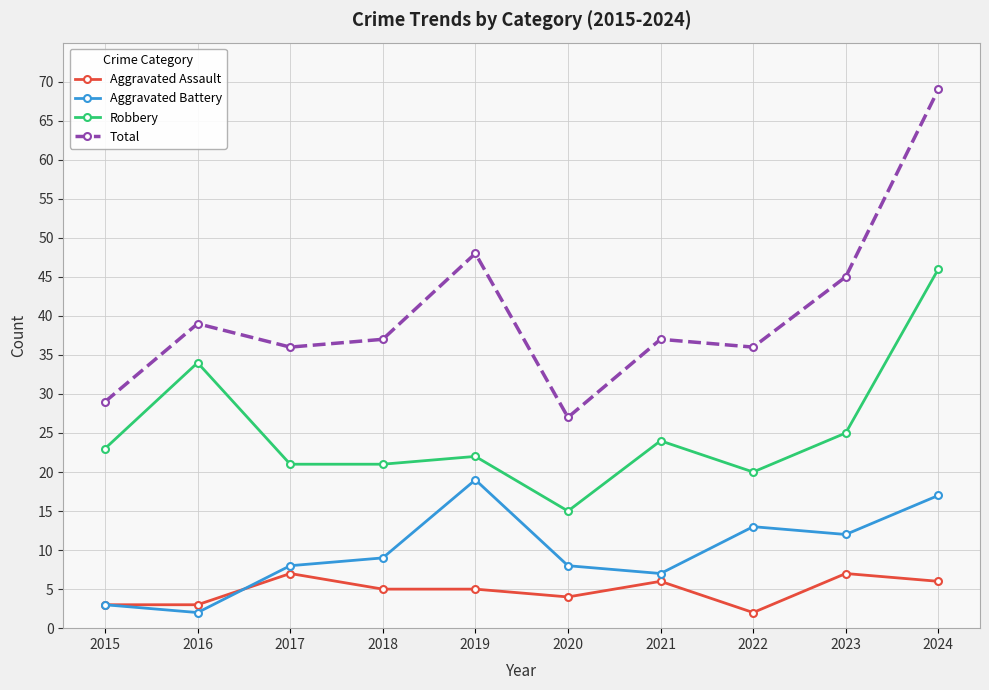

In Total, how many points are lower than both neighbors (excluding endpoints)?

3